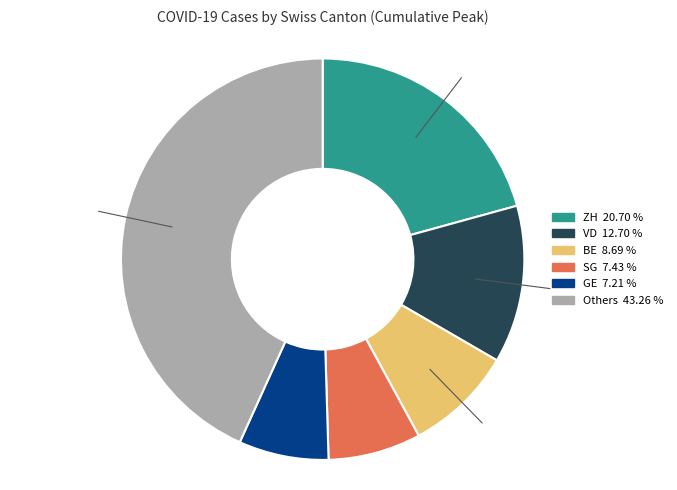

Count the number of slices in the pie.

6